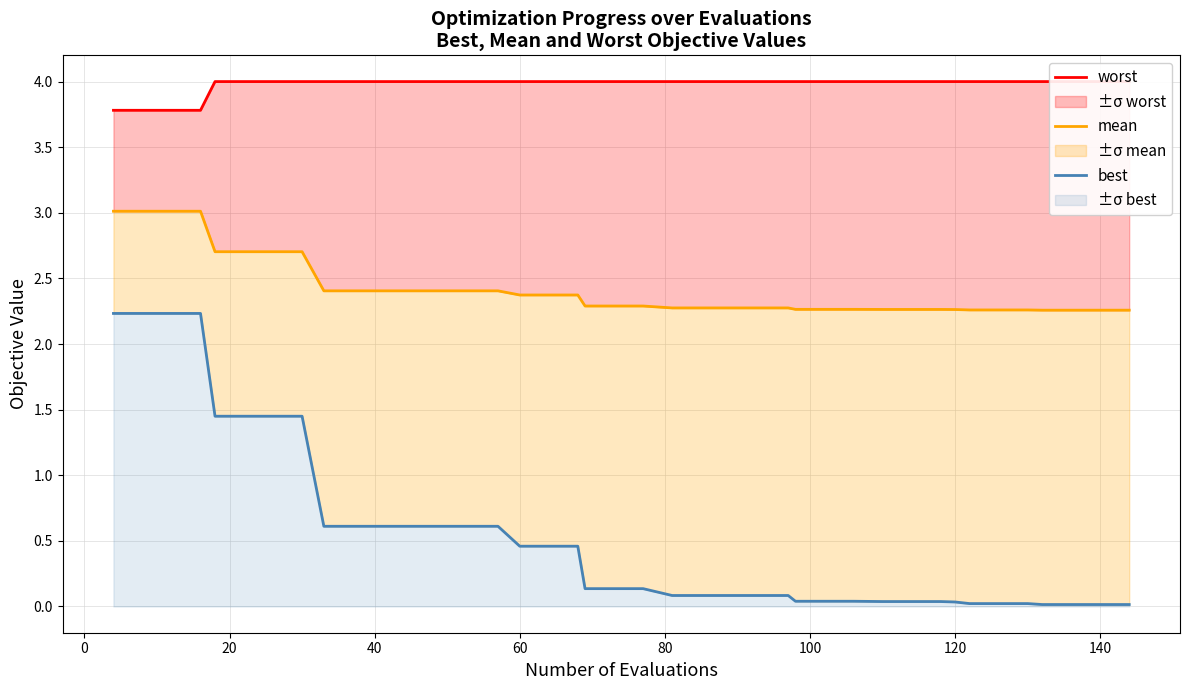

Is it true that mean equals 3.6 at 60?

False